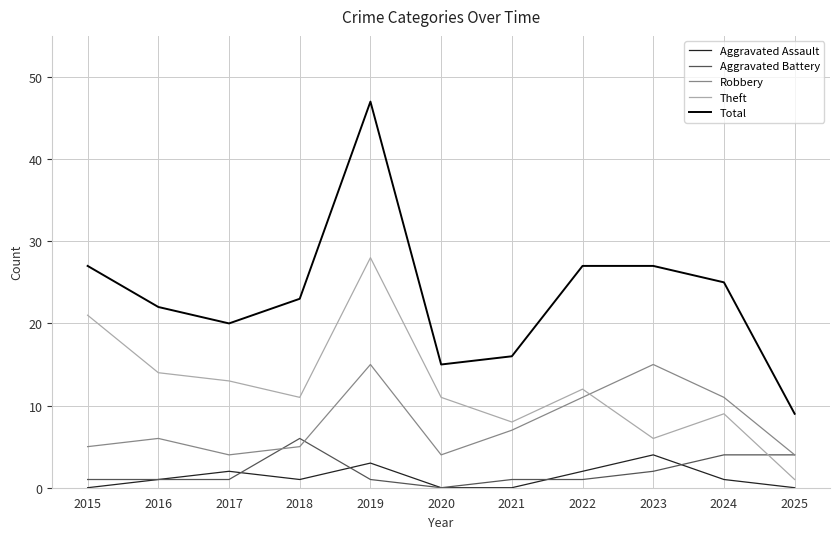

What is the sum of all Theft values?

134